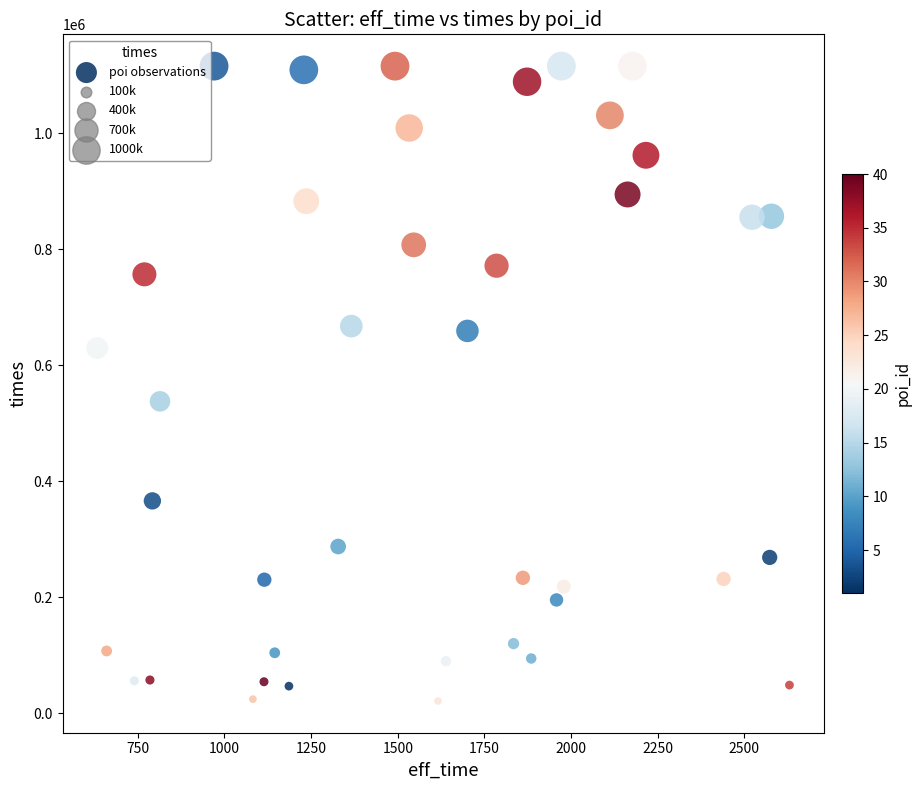

What Y value in the scatter plot is closest to 568343?

537658